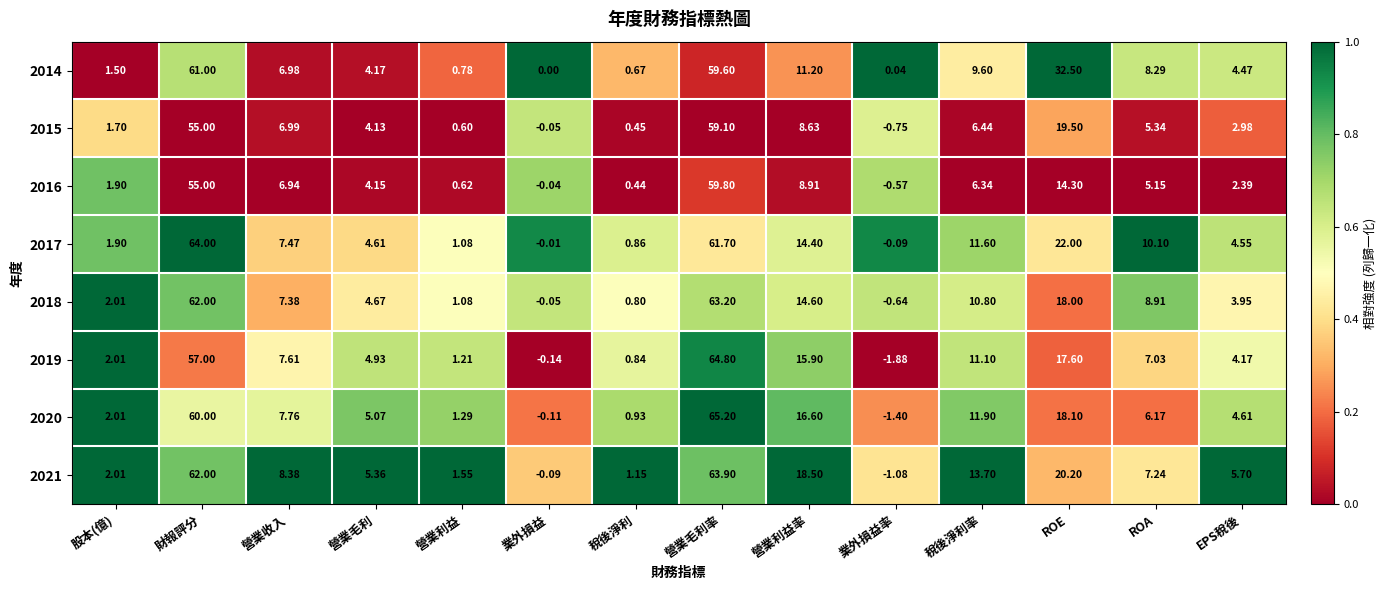

At which category is the sum across all series the highest?

營業毛利率